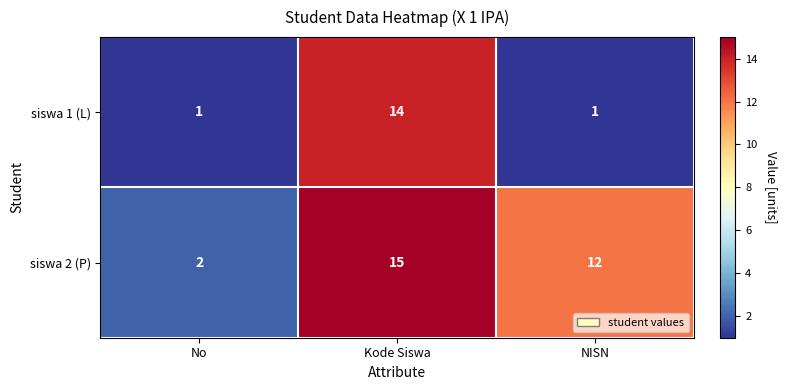

What is the difference between the maximum and second lowest values in the siswa 1 (L) series?

13